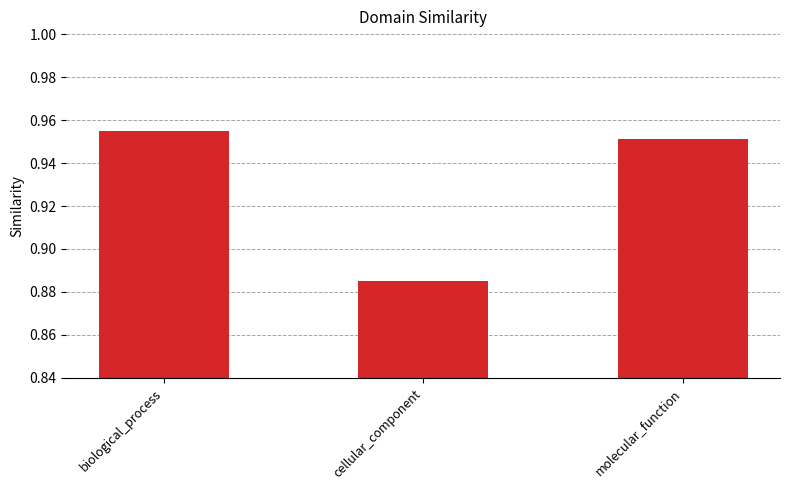

How many values are between 0 and 1?

3